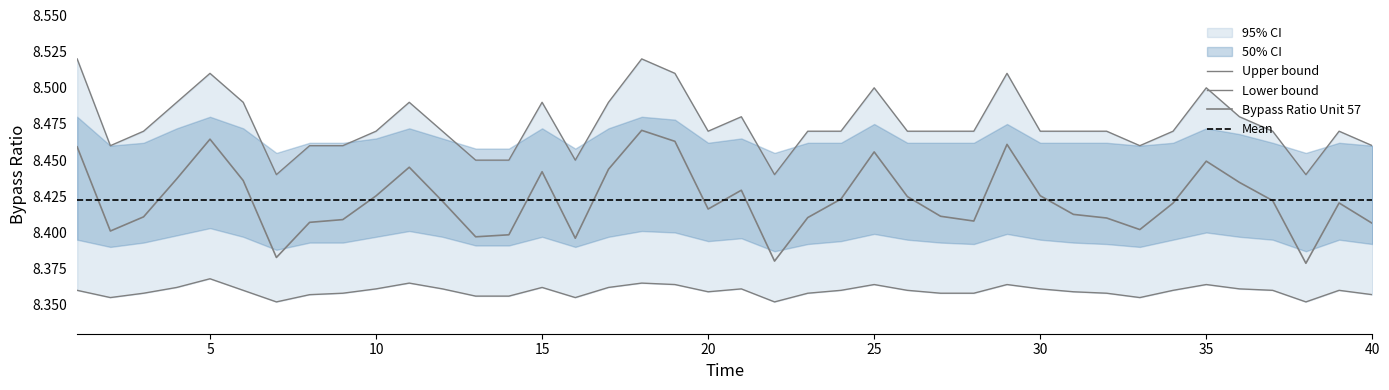

Which category has the highest value across all series?

18